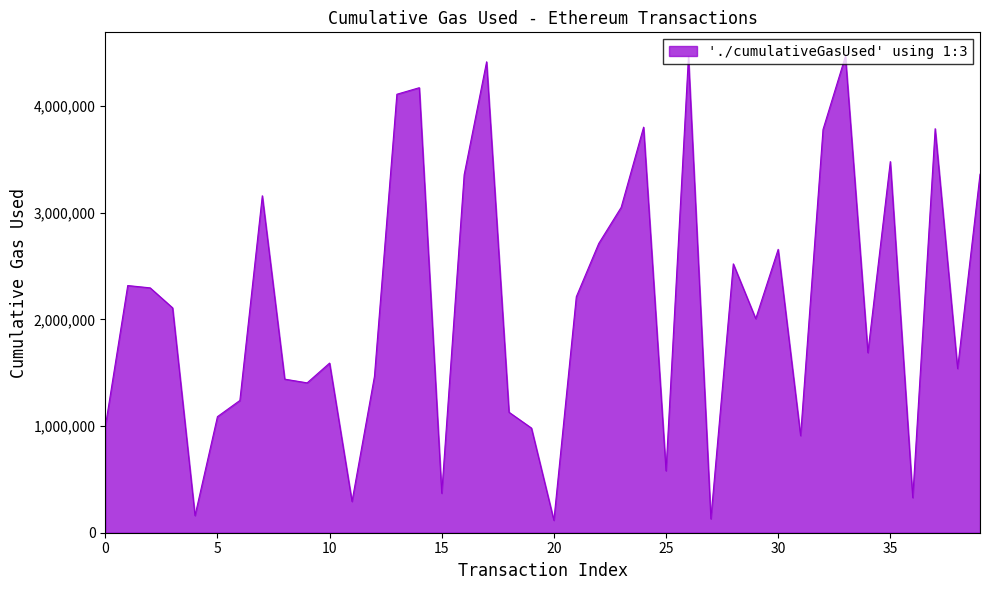

What is the difference between the maximum and minimum values?

4349680